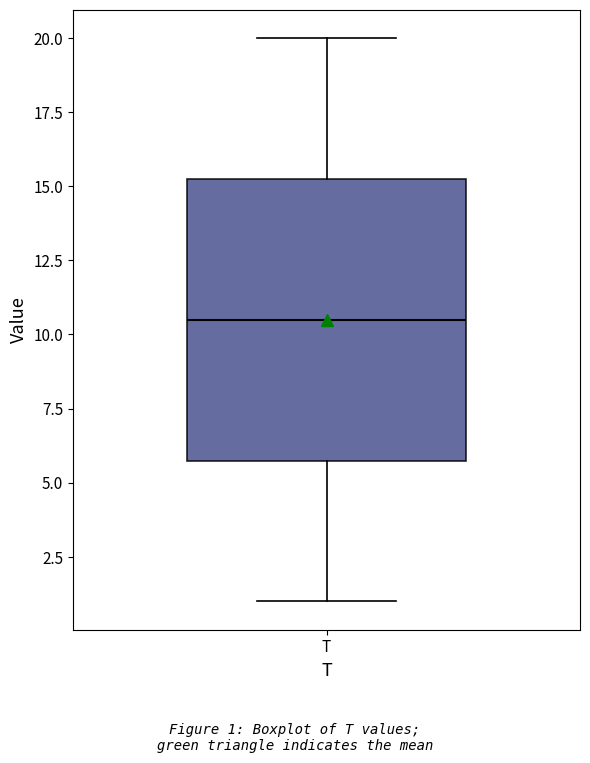

Transcribe this box plot: give where the median line is, the range the box spans, and where the two whiskers end, as read against the y-axis. The values are not printed on the chart, so give them approximately, as read against the axis.

median 10.5, box 6.0 to 15.5, whiskers 1.0 to 20.0